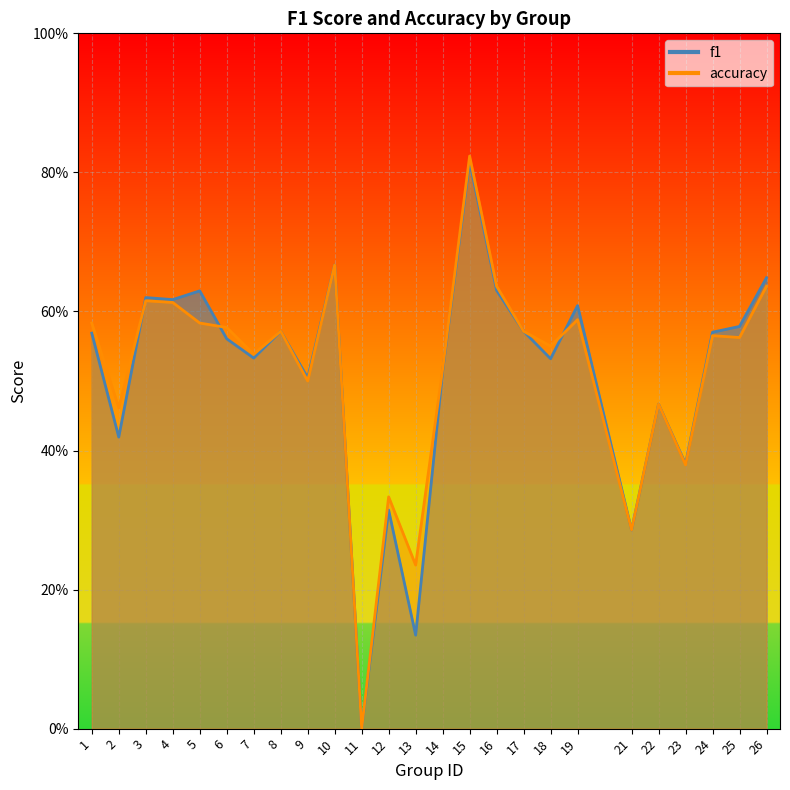

After their last crossing, which series has the higher values: accuracy or f1?

f1